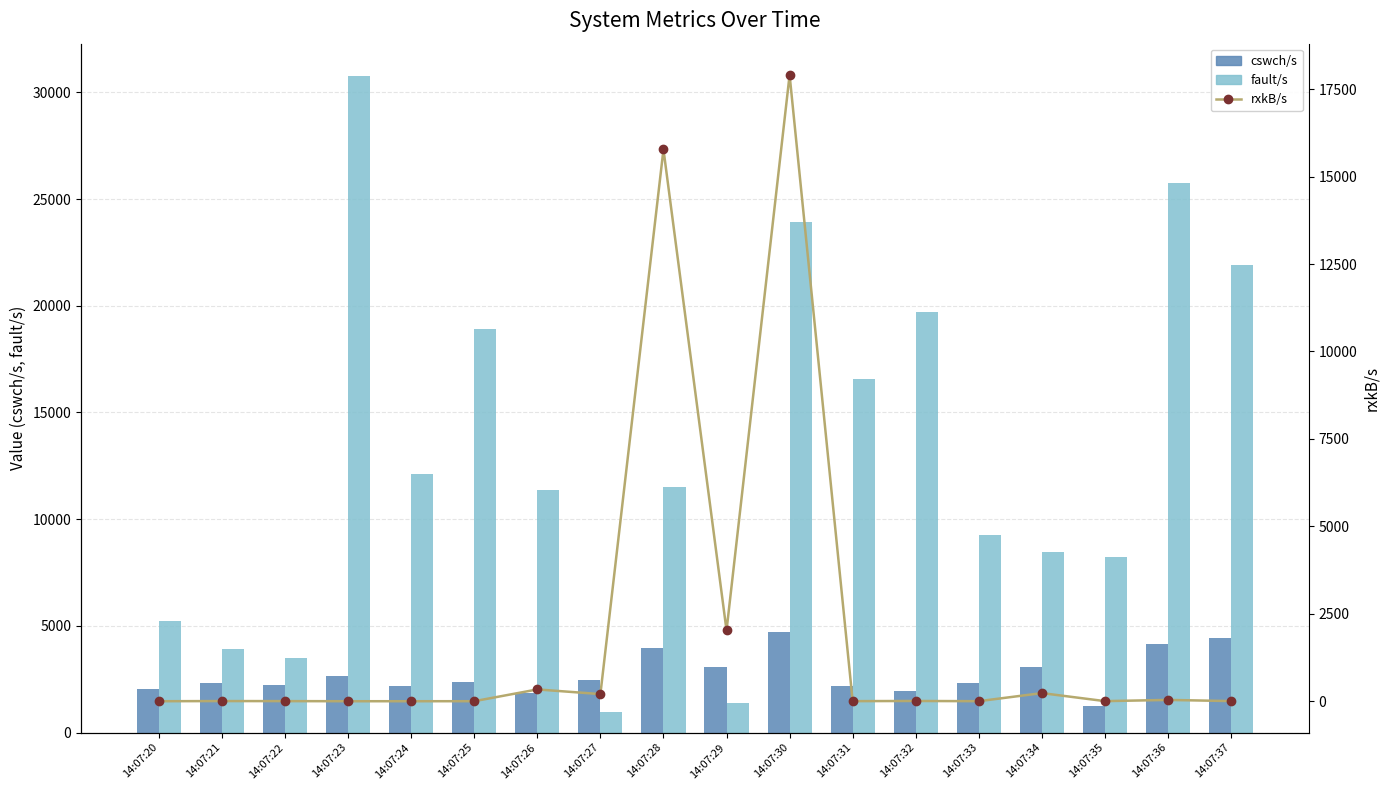

Which has a higher value, 14:07:24 or 14:07:29?

14:07:29